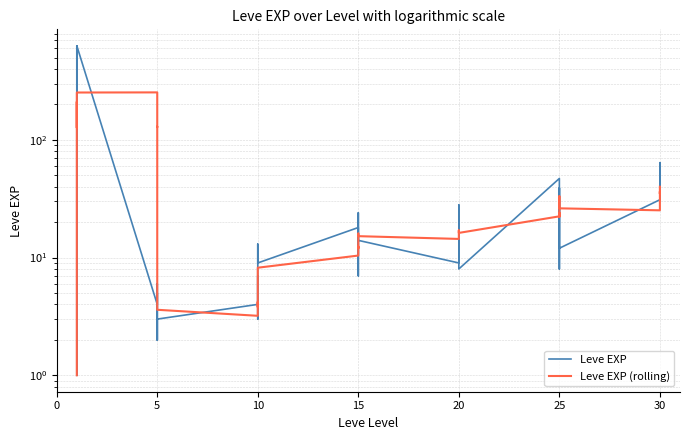

Which series has the widest spread of values?

Leve EXP